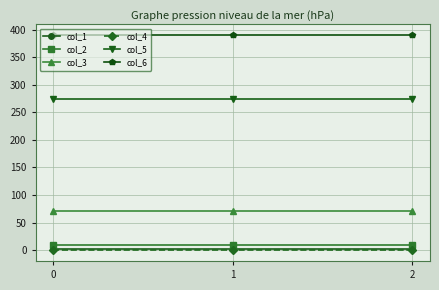

Which series has the largest total across all categories?

col_6